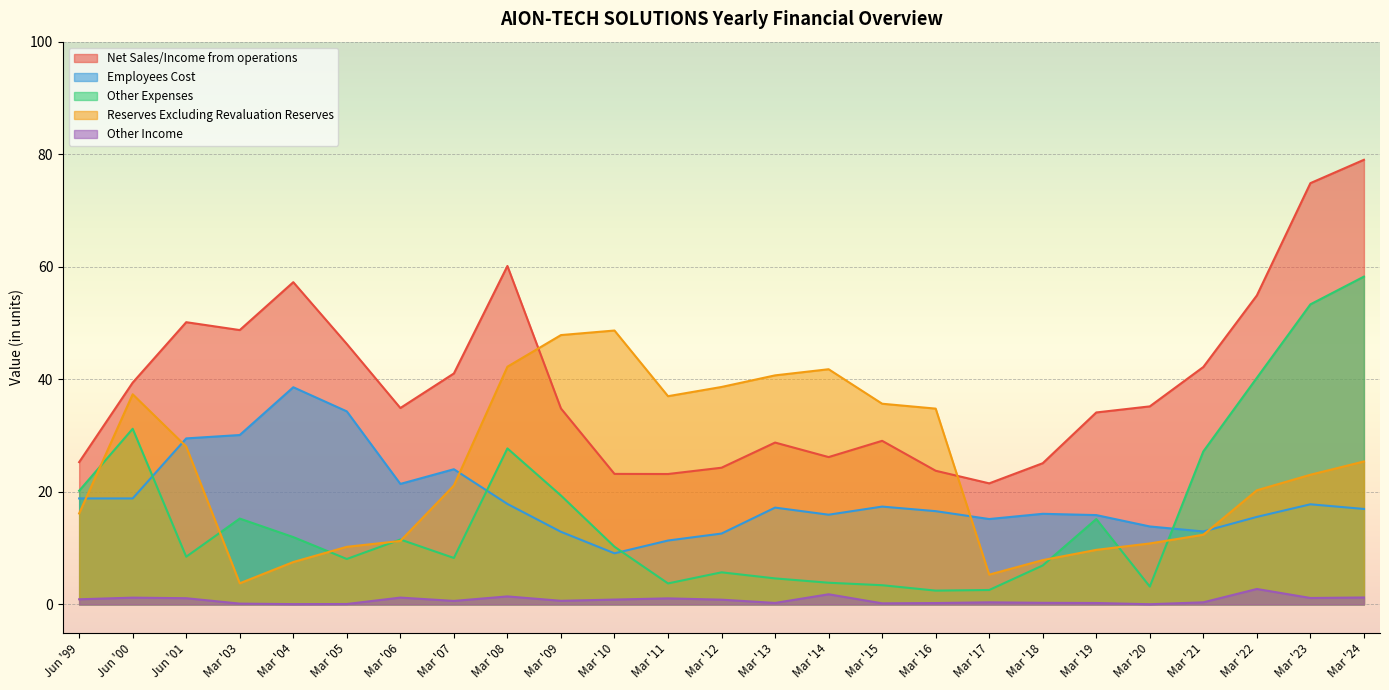

What is the value of the Other Expenses point at the 3rd from the left?

8.5